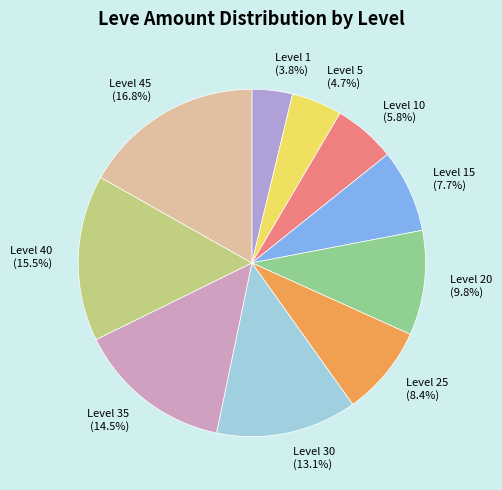

Which has a higher value, Level 45 (16.8%) or Level 35 (14.5%)?

Level 45 (16.8%)